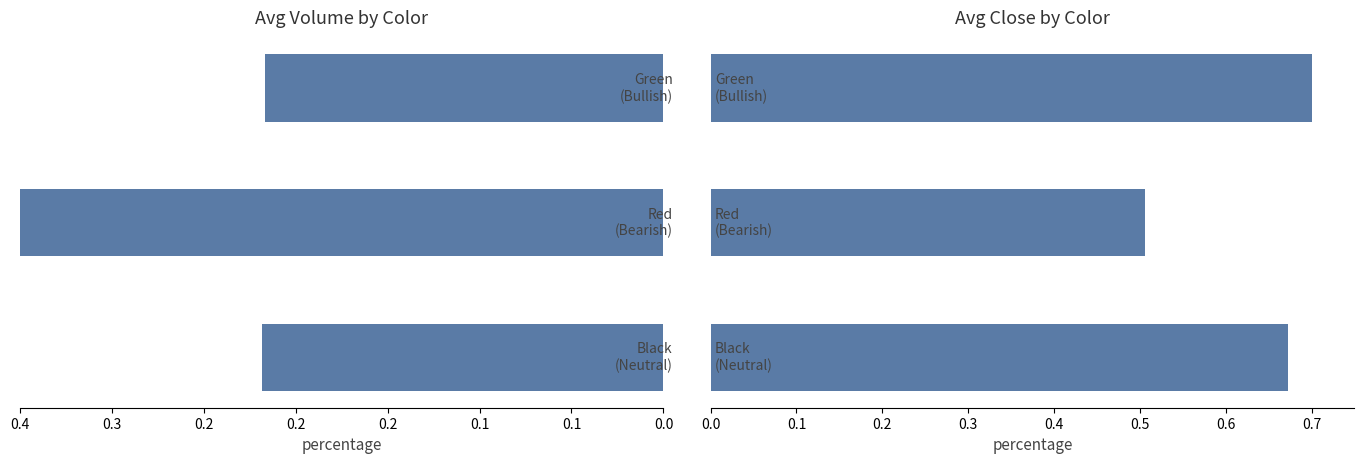

Between 0.1 and 0.1, which series saw the biggest shift?

Avg Close